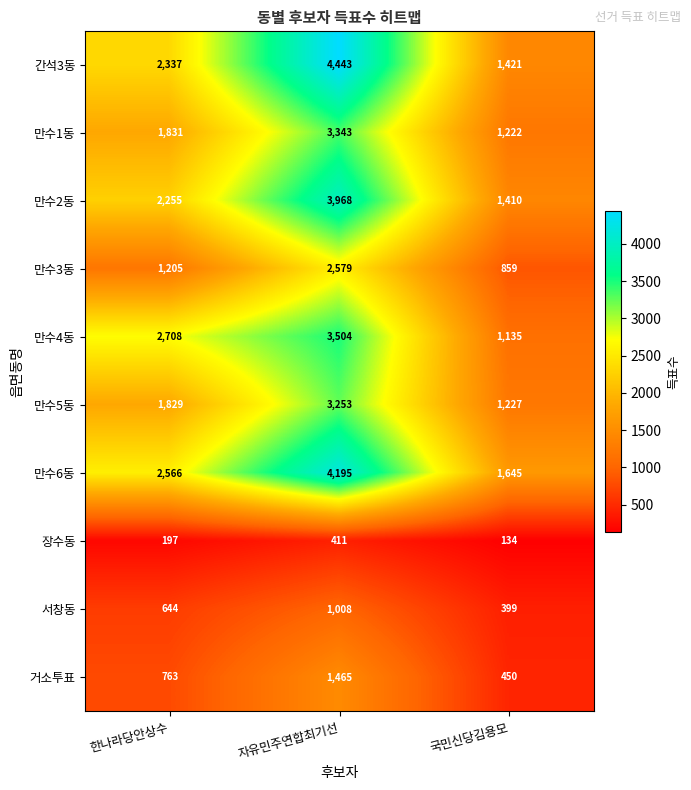

At 국민신당김용모, list the series in order from smallest to largest.

장수동, 서창동, 거소투표, 만수3동, 만수4동, 만수1동, 만수5동, 만수2동, 간석3동, 만수6동